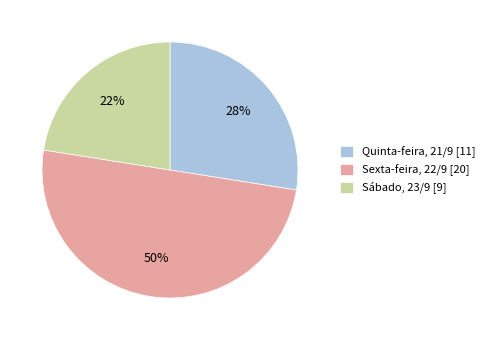

Which category has the biggest portion of the pie?

Sexta-feira, 22/9